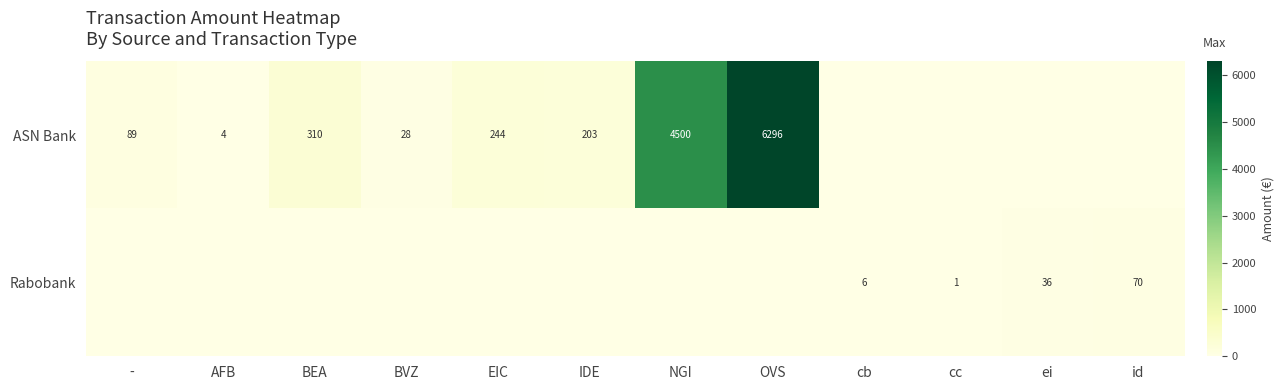

Is it true that Rabobank equals 6 at cb?

True